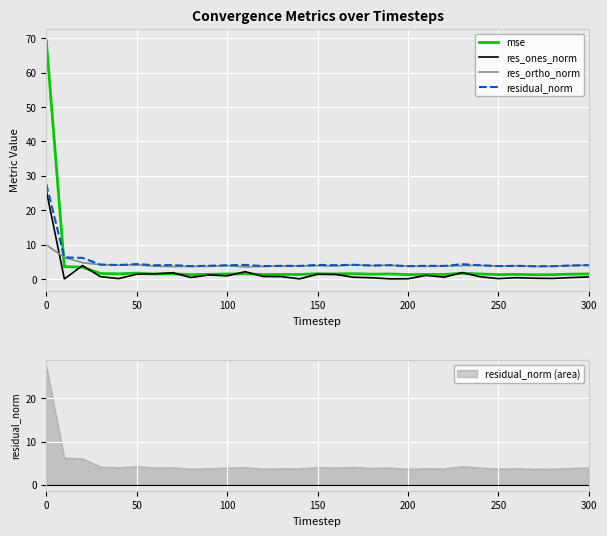

Which series ends up on top after the final intersection of mse and res_ortho_norm?

res_ortho_norm